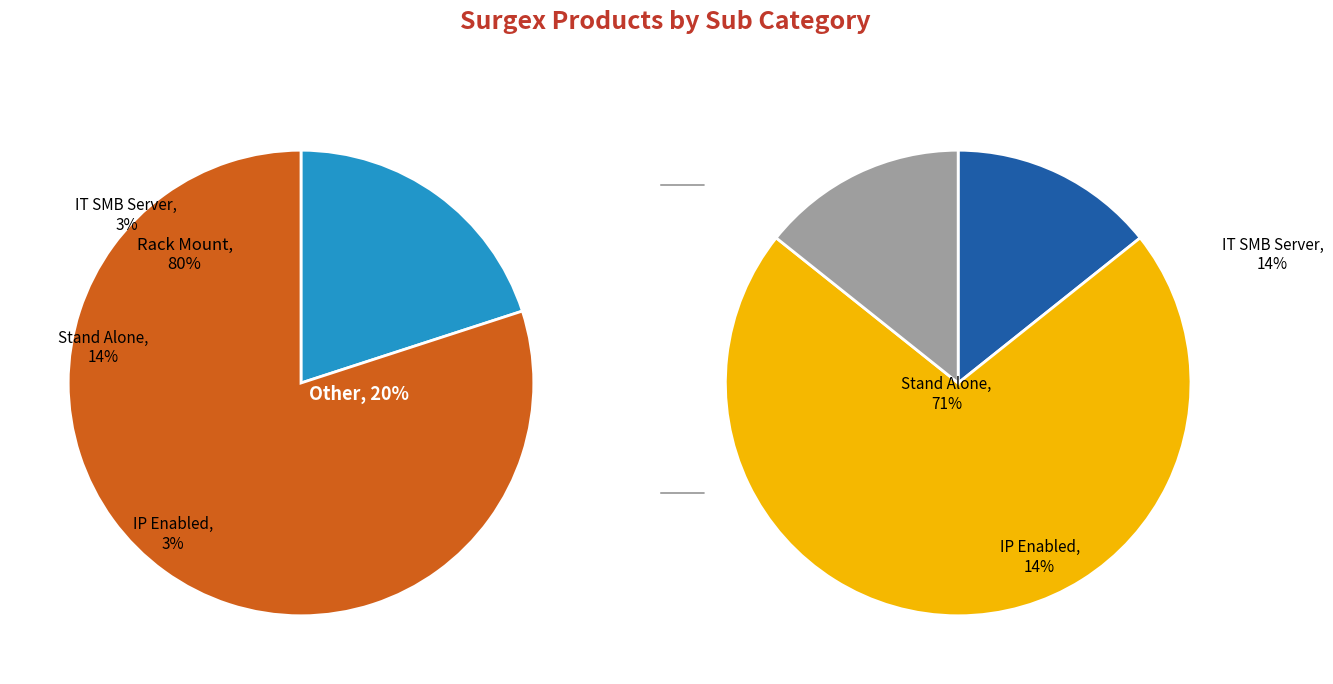

What is the ratio of the value at Stand Alone to the value at Rack Mount?

0.2